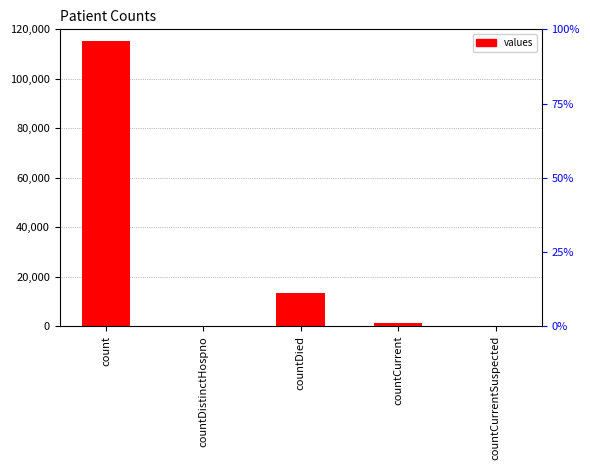

At which label is the value closest to 57689?

countDied